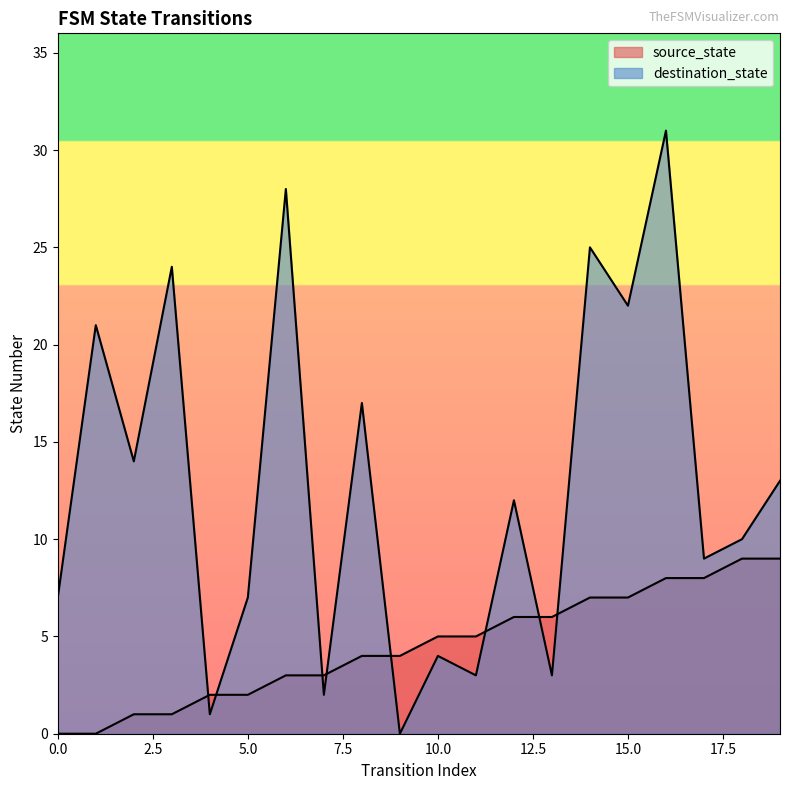

Which series has the largest total across all categories?

destination_state